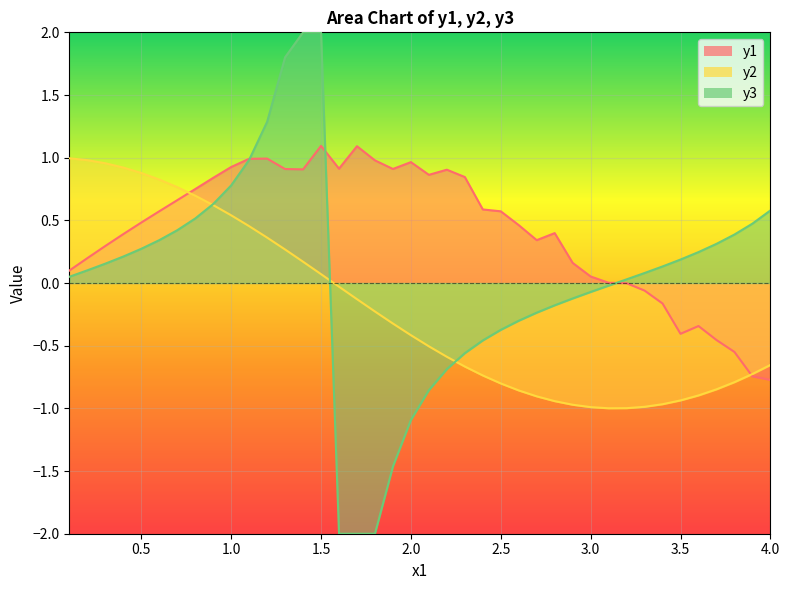

How many negative values does the y1 series have?

9